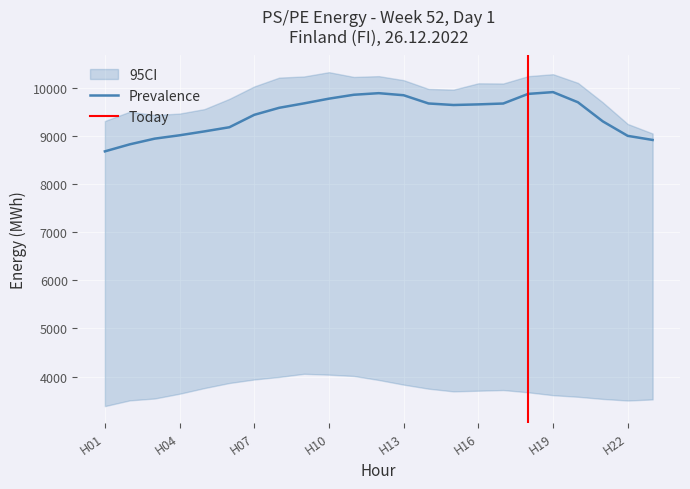

Is it true that Prevalence equals 8680 at 1?

True